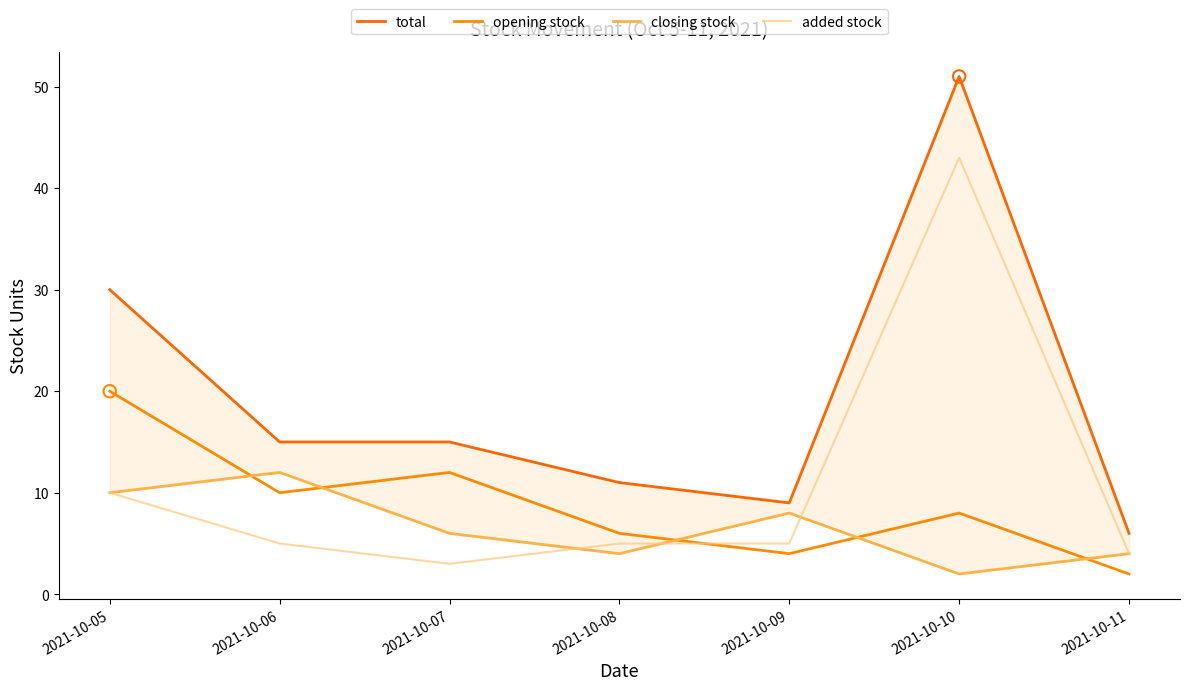

Which series has the largest total across all categories?

total